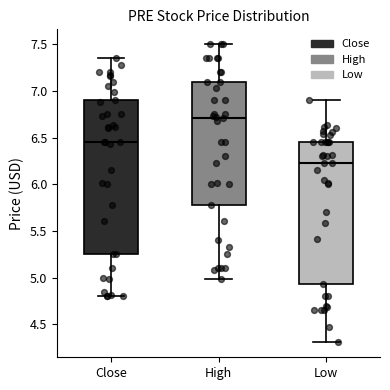

Where is the upper edge of the box for Low on the y-axis? The values are not printed on the chart, so give them approximately, as read against the axis.

6.45